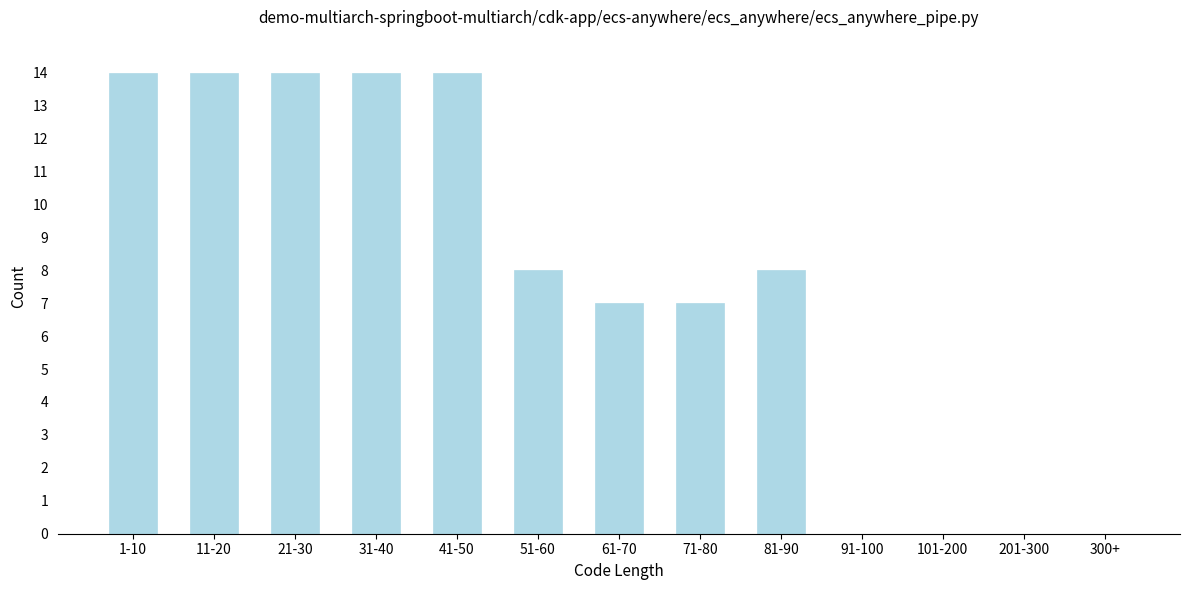

Reading left to right, transcribe all the data shown in this chart.

1-10=14	11-20=14	21-30=14	31-40=14	41-50=14	51-60=8	61-70=7	71-80=7	81-90=8	91-100=0	101-200=0	201-300=0	300+=0